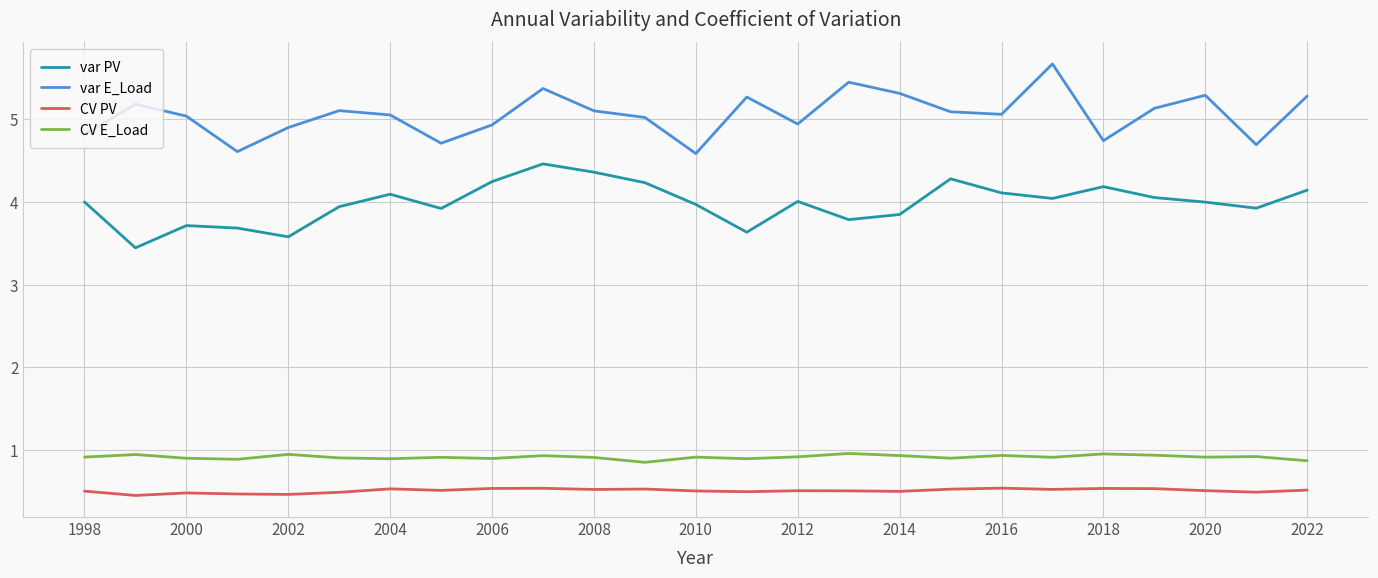

Which series has the largest total across all categories?

var E_Load